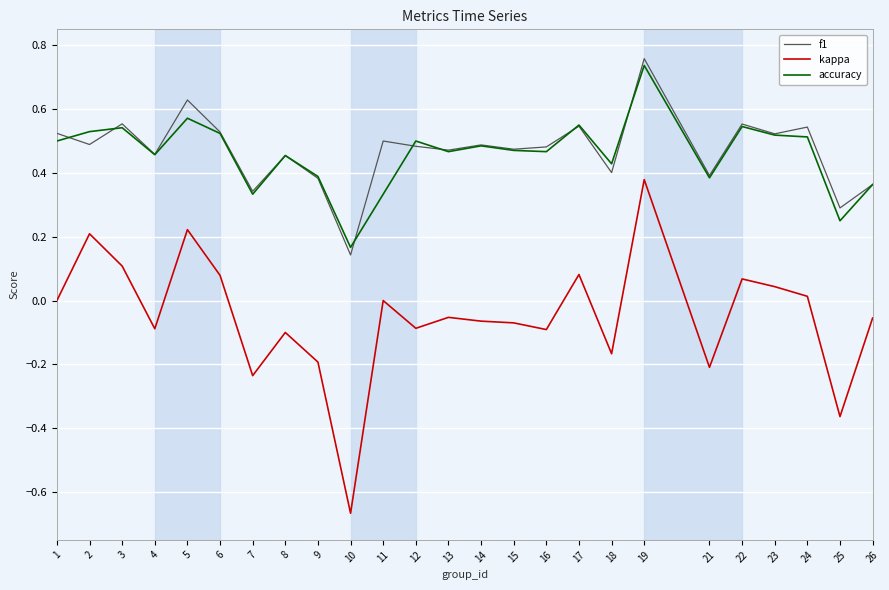

True or false: f1 and kappa cross at least once.

False